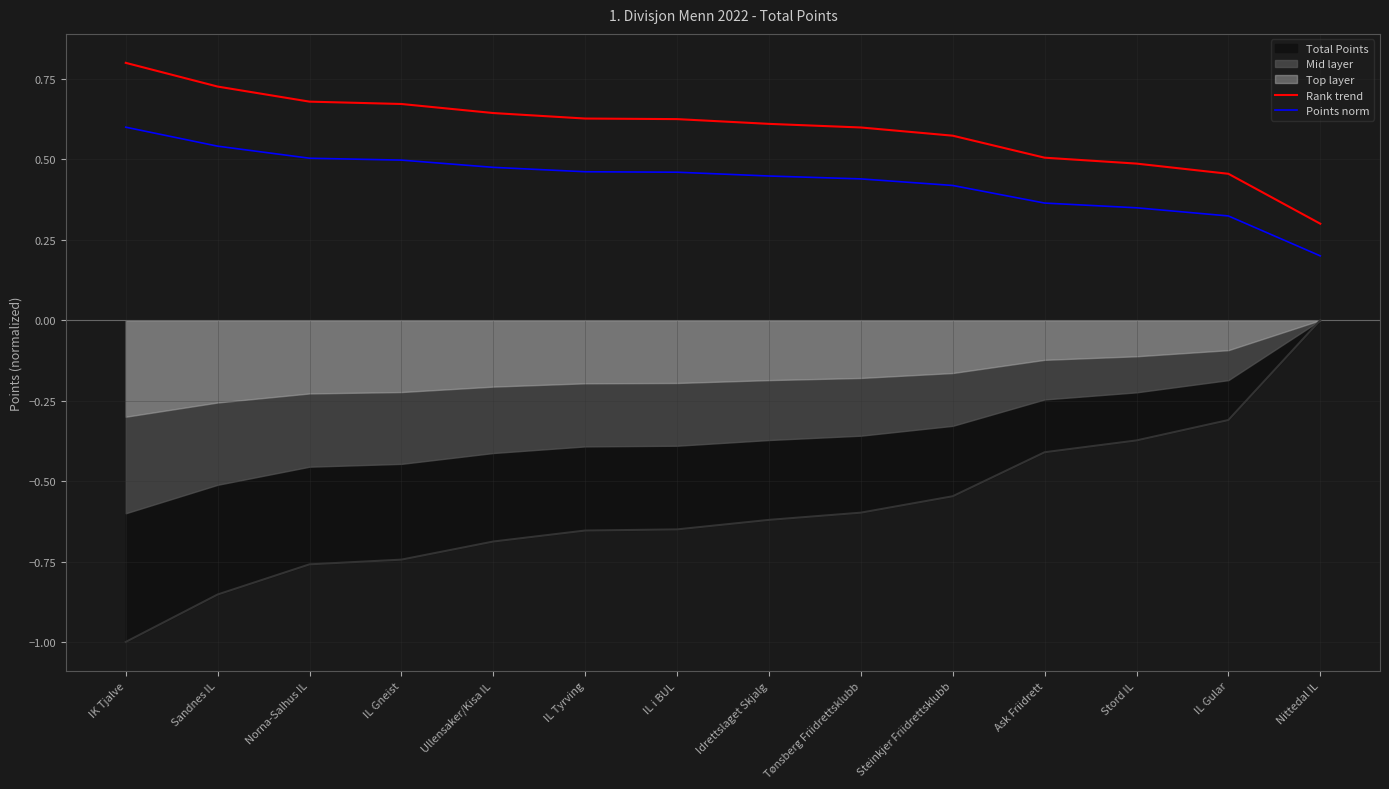

True or false: Points norm has more than 2 interior local peaks.

False